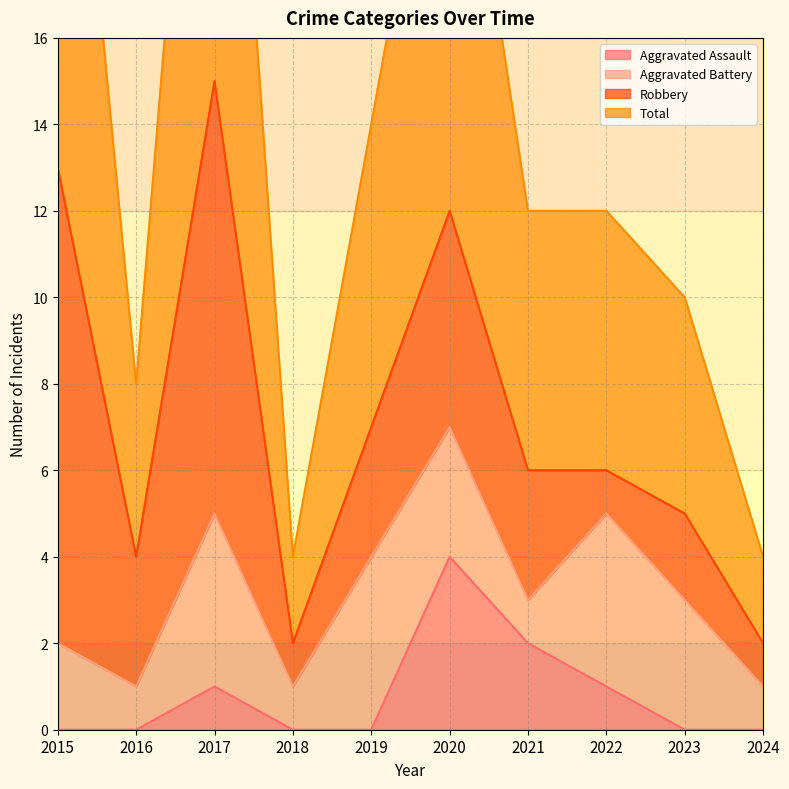

At how many categories does at least one series exceed 4?

8